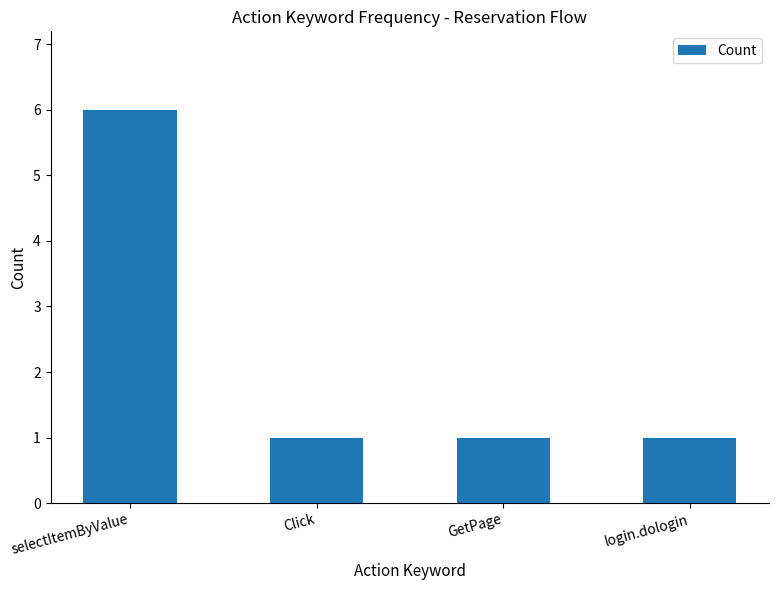

Reading left to right, transcribe all the data shown in this chart.

6	1	1	1